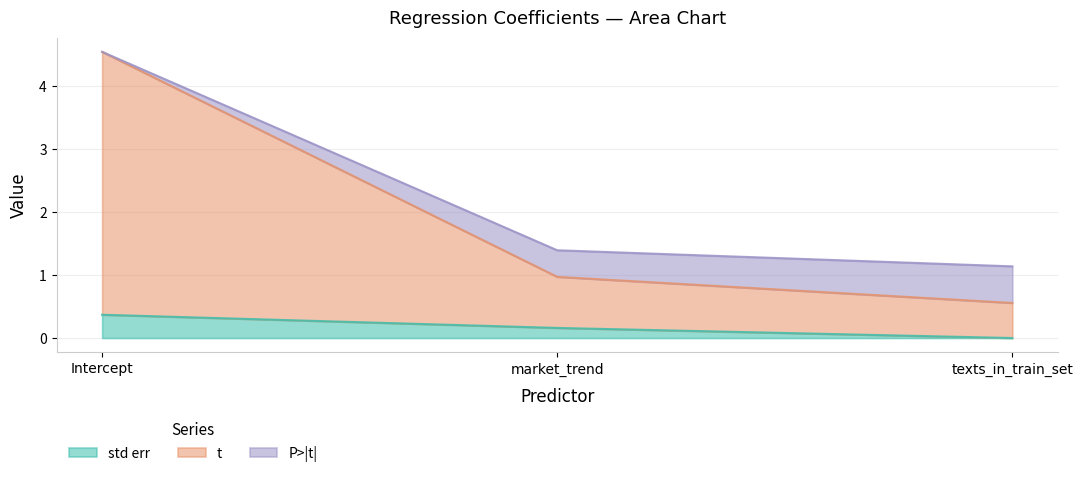

The t series shows 2.2 at market_trend. True or false?

False